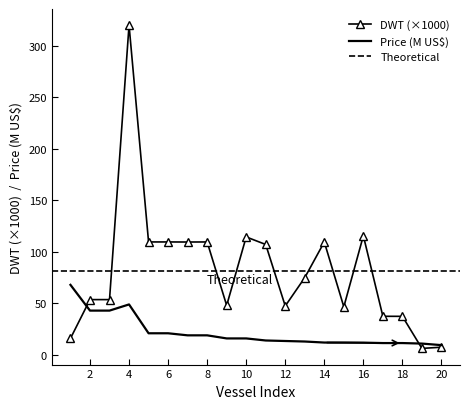

Reading right to left, list all the values displayed in this chart.

DWT: 20=7.5	19=6.3	18=37.4	17=37.5	16=115.6	15=46.7	14=109.6	13=75.0	12=47.5	11=107.2	10=114.5	9=48.0	8=109.6	7=109.6	6=109.6	5=109.6	4=320.1	3=53.7	2=53.7	1=16.0
Price US$: 20=9.5	19=11.0	18=11.5	17=11.5	16=11.9	15=12.0	14=12.0	13=13.0	12=13.5	11=14.0	10=16.0	9=16.0	8=19.0	7=19.0	6=21.0	5=21.0	4=49.0	3=43.0	2=43.0	1=68.0